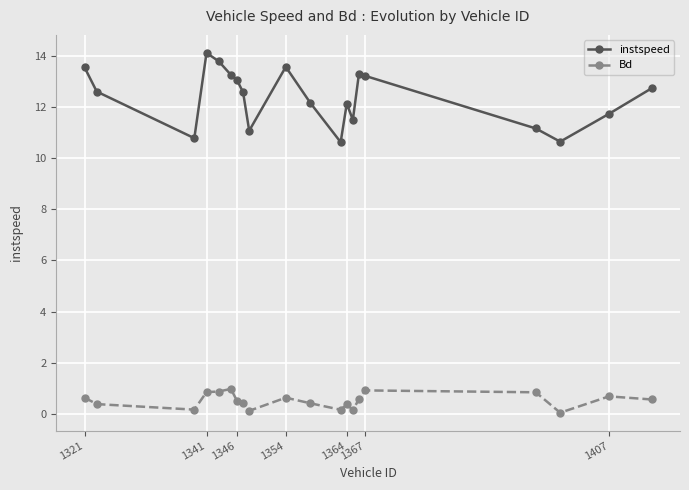

What is the value of the instspeed point at the 17th from the left?

11.2